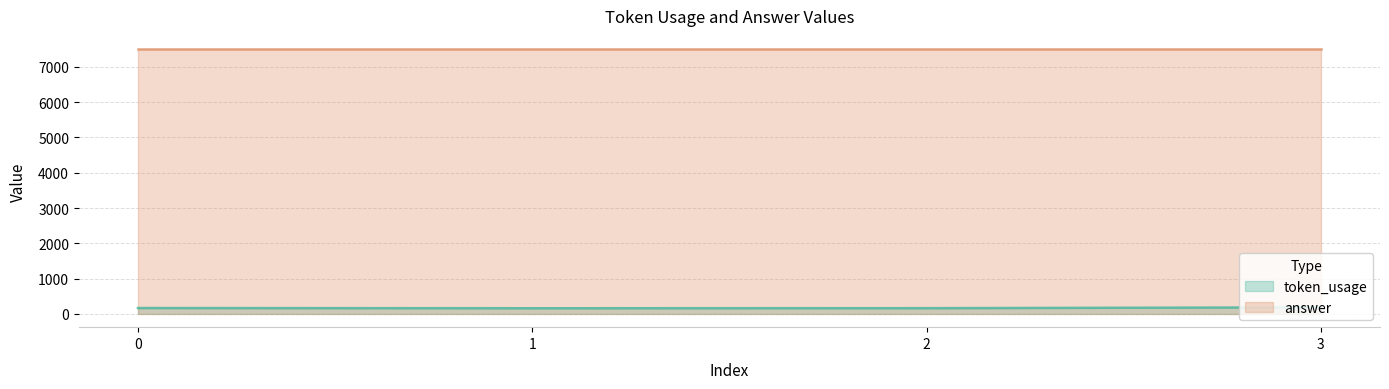

True or false: the data shows 167 at 0.

True